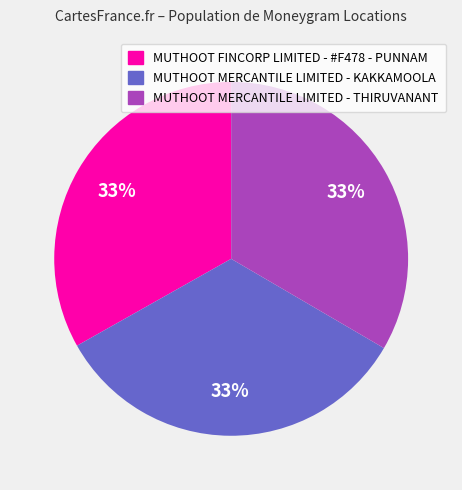

Is there any slice that represents more than half of the pie?

No